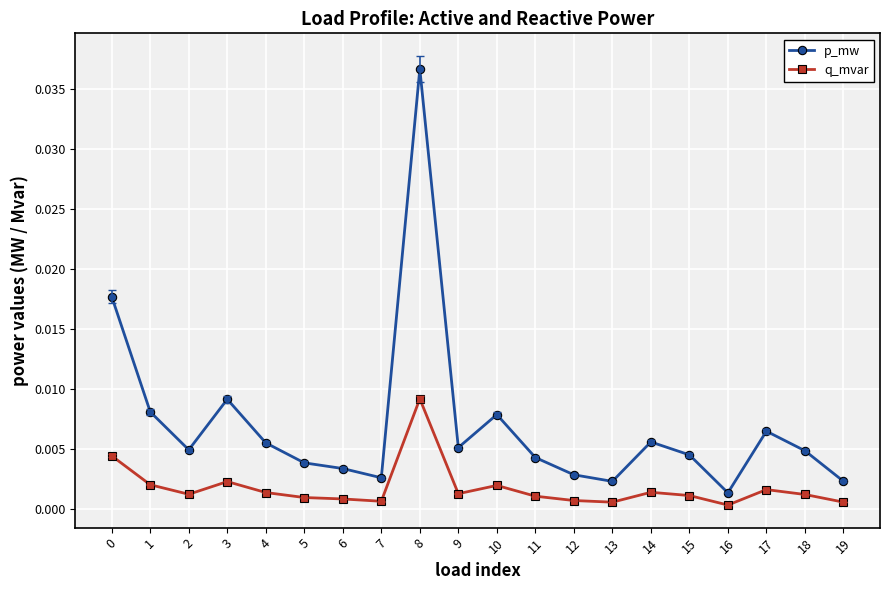

The q_mvar series shows 0.0 at 5. True or false?

True